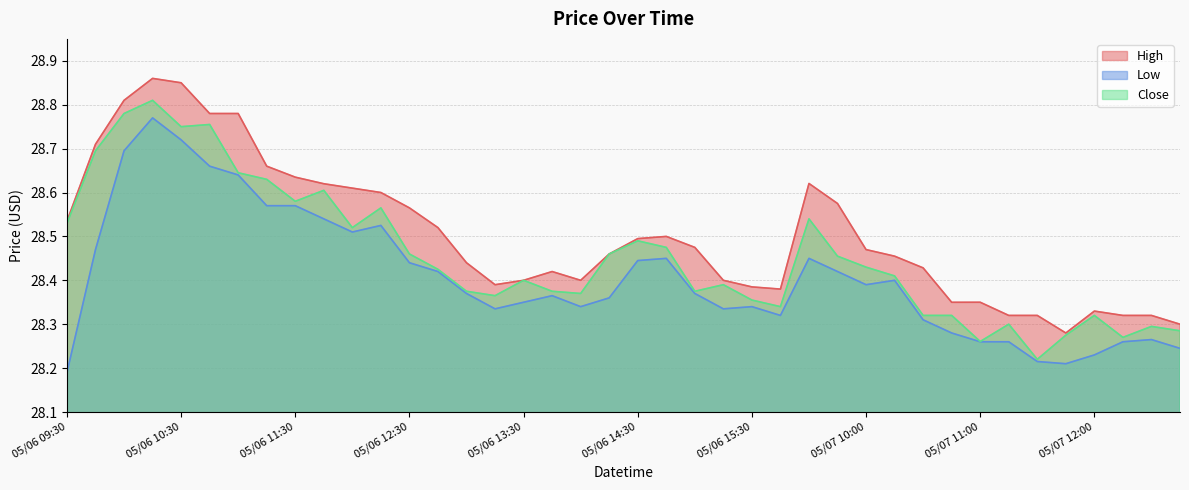

True or false: High and Close cross at least once.

False